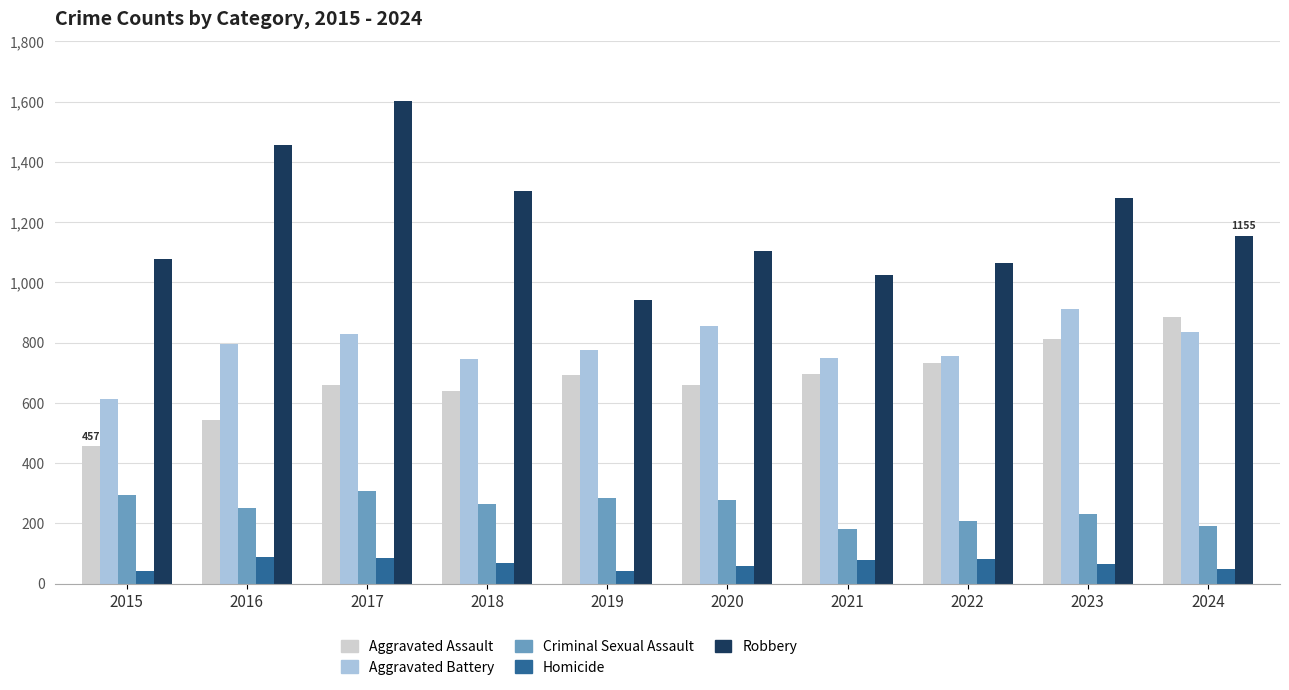

What is the difference between the Homicide values at 2015 and 2018?

24